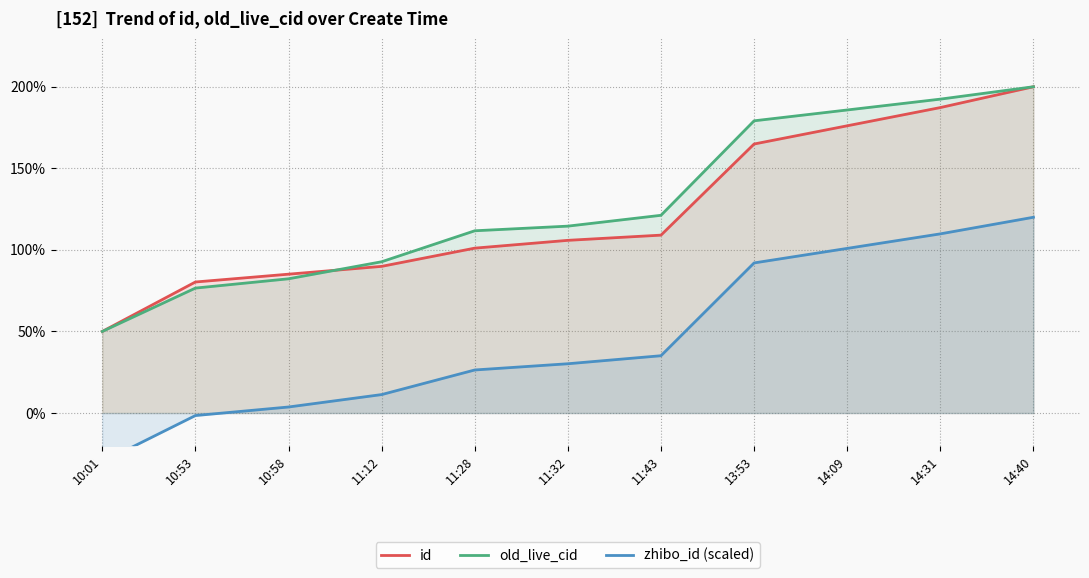

True or false: zhibo_id (scaled) has more than 1 points higher than both neighbors.

False